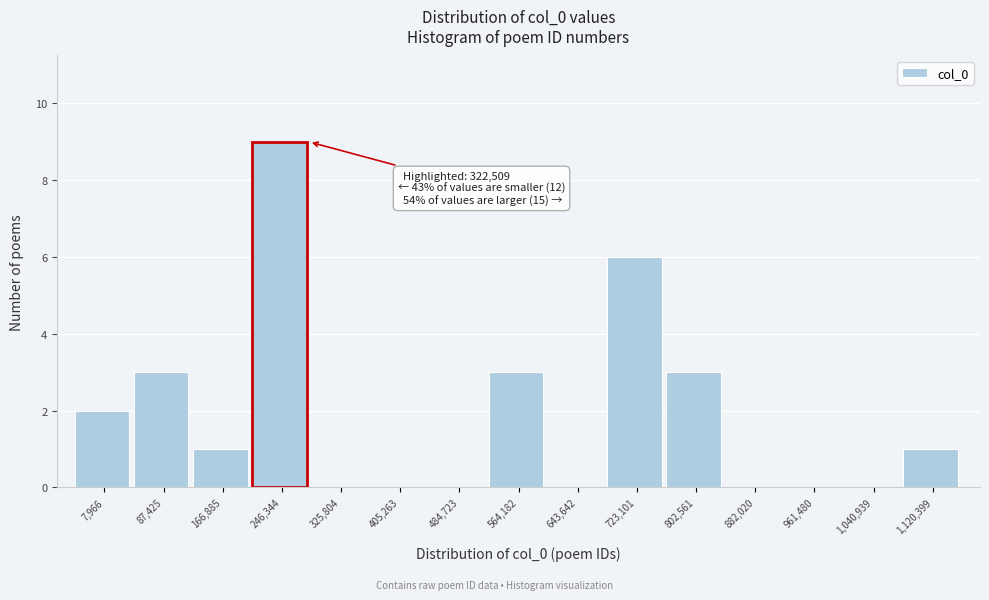

Reading right to left, what are all the values shown in this chart?

1,120,399=1	1,040,939=0	961,480=0	882,020=0	802,561=3	723,101=6	643,642=0	564,182=3	484,723=0	405,263=0	325,804=0	246,344=9	166,885=1	87,425=3	7,966=2